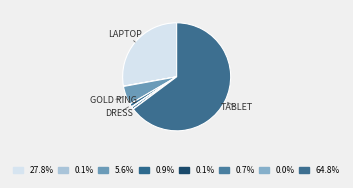

How many slices are in this pie chart?

8